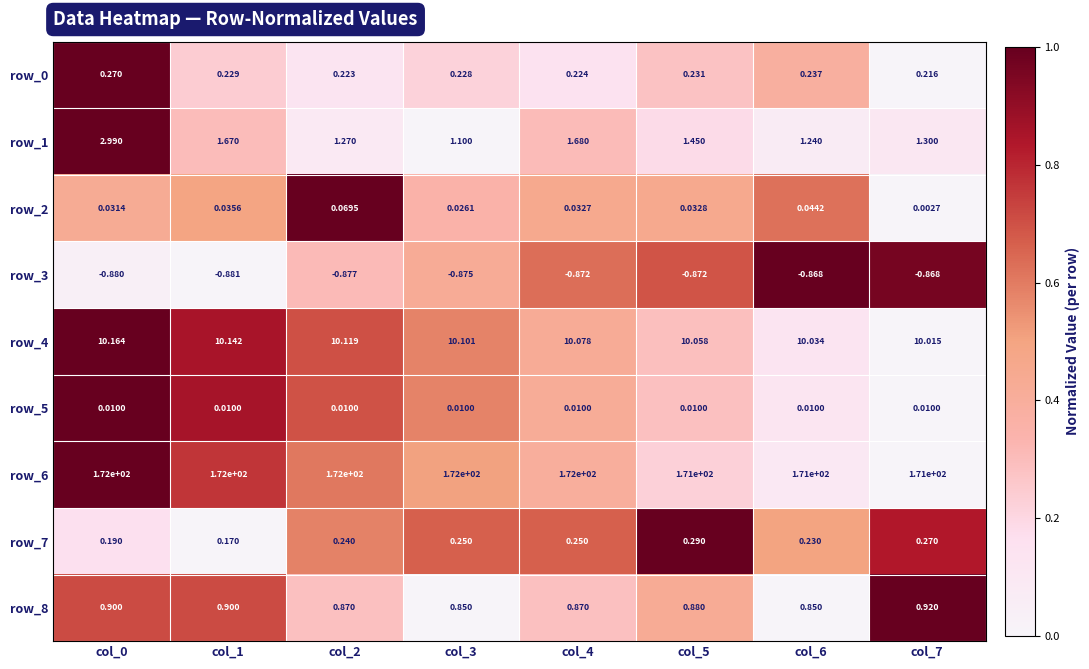

At how many categories does at least one series exceed 0?

8